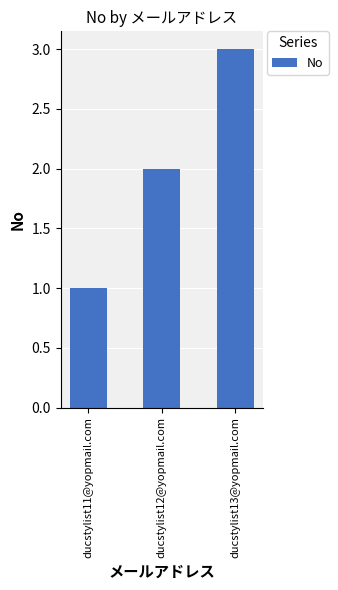

Approximately how many times larger is the value at ducstylist13@yopmail.com compared to ducstylist12@yopmail.com?

1.5